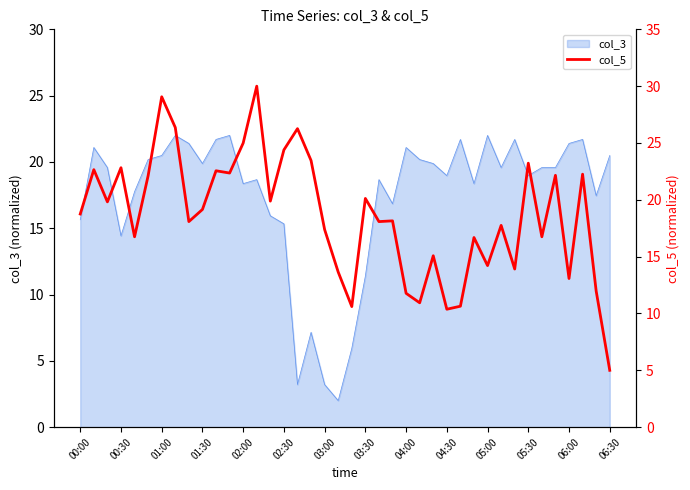

What is the average value?

18.6